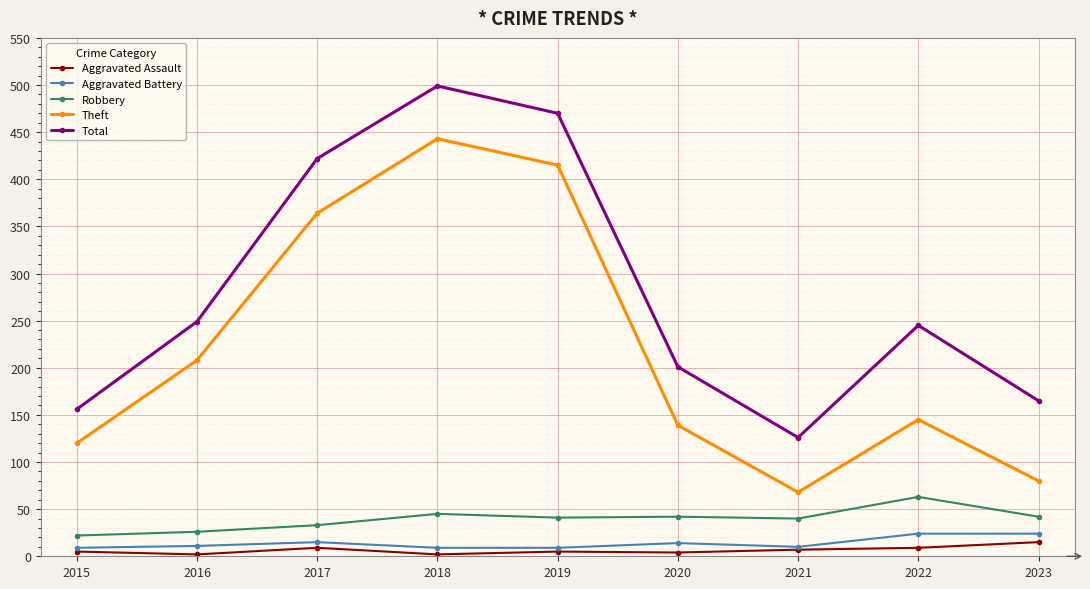

Rank the series at 2020 from highest to lowest value.

Total, Theft, Robbery, Aggravated Battery, Aggravated Assault